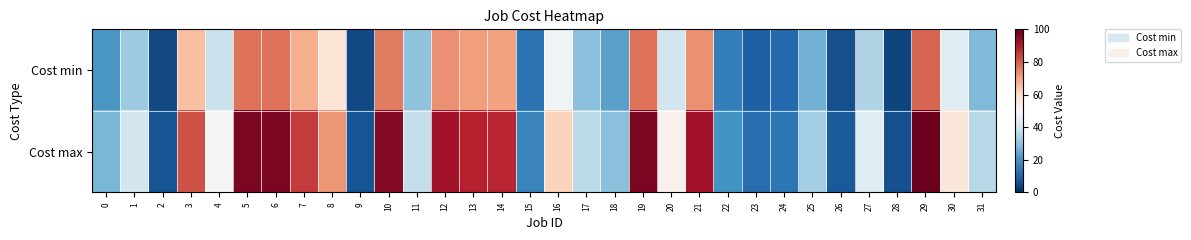

Rank the series by their maximum value, from lowest to highest.

Cost min, Cost max